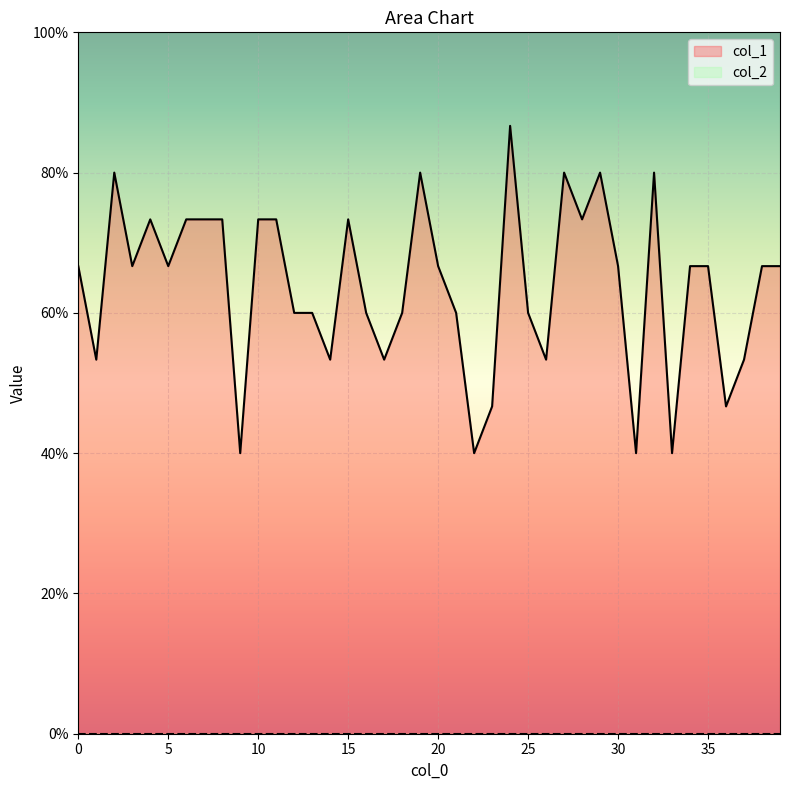

What is the difference between the maximum and second lowest values?

0.5